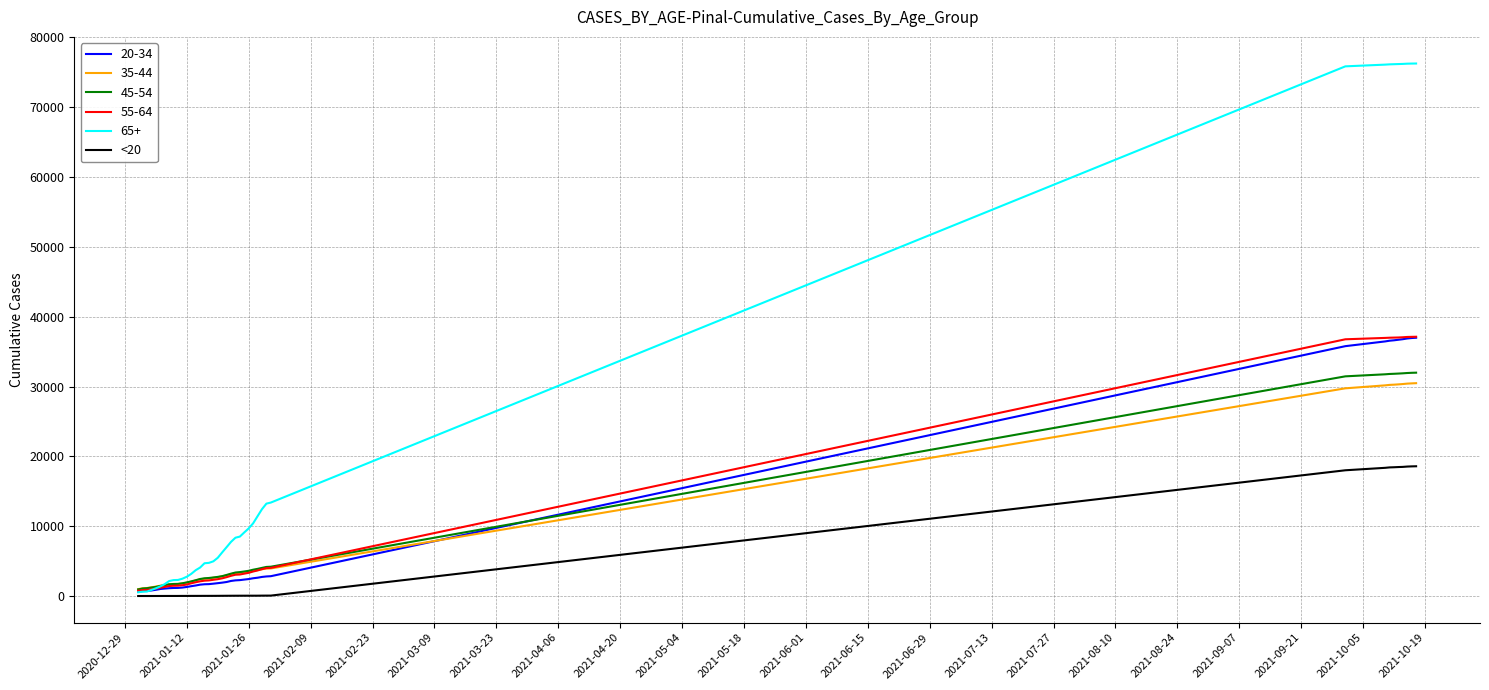

Which series has the largest range (max minus min)?

65+